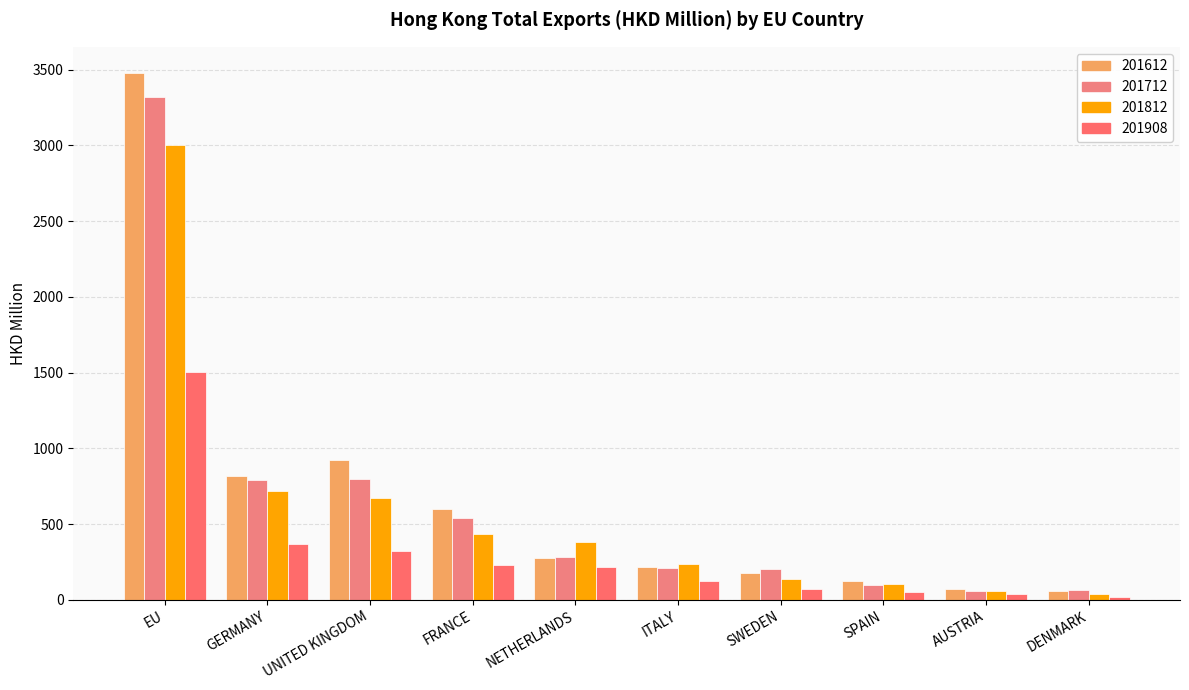

The 201908 series shows 367.3 at GERMANY. True or false?

True